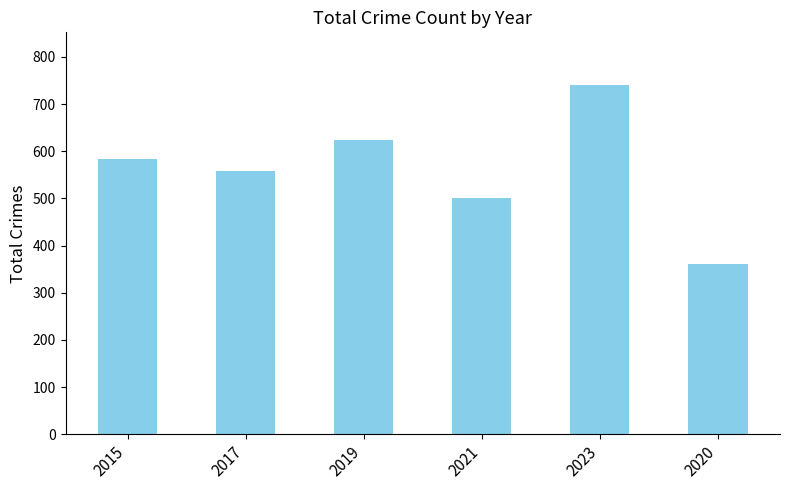

True or false: the data shows 288 at 2017.

False